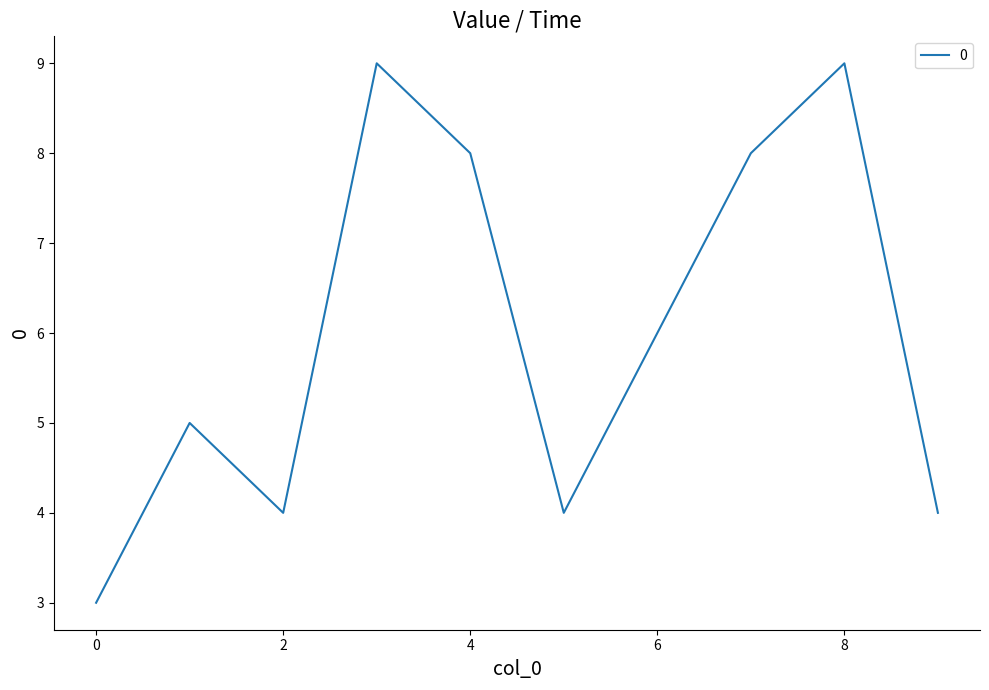

What is the difference between the maximum and minimum values?

6